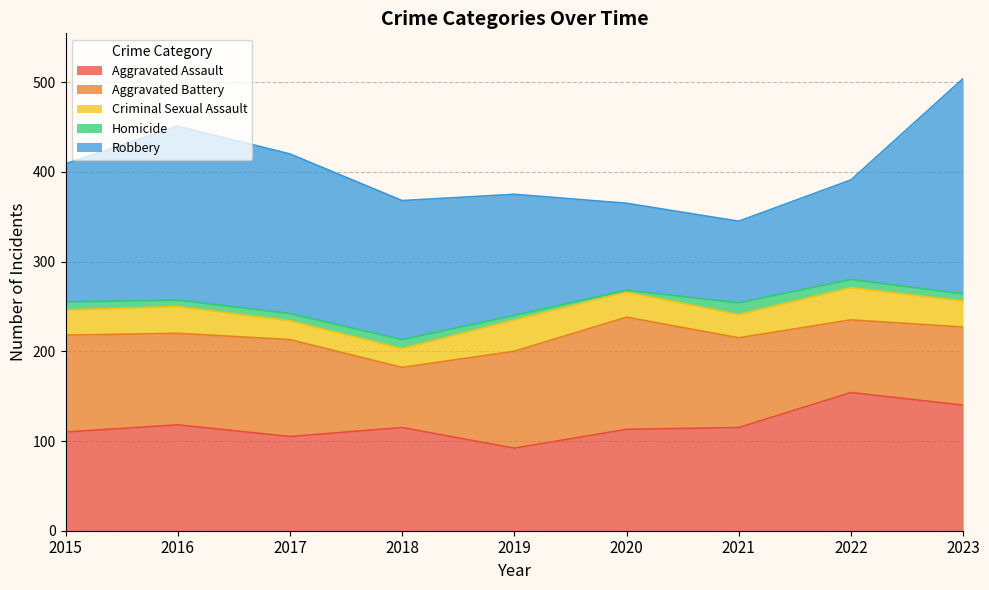

At which category is the sum across all series the highest?

2023